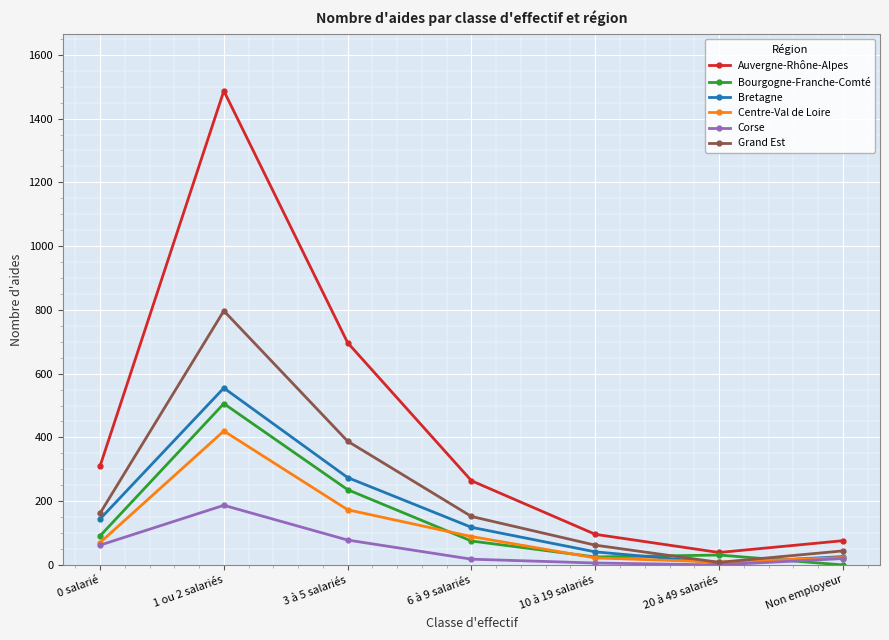

List the series in order of their peak value, lowest first.

Corse, Centre-Val de Loire, Bourgogne-Franche-Comté, Bretagne, Grand Est, Auvergne-Rhône-Alpes